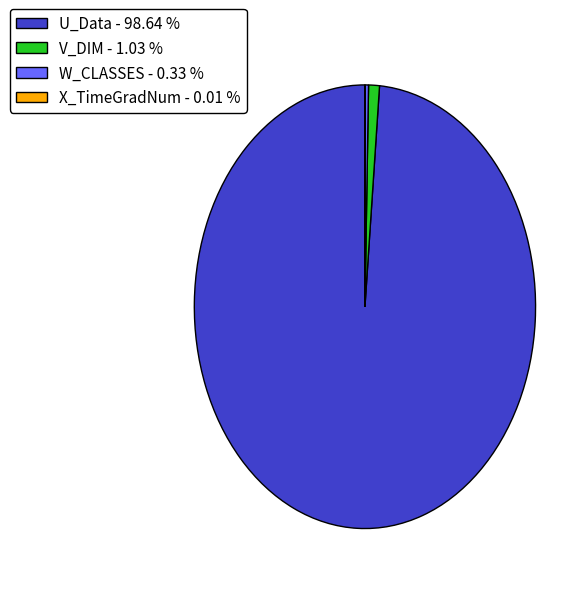

What is the ratio of the value at W_CLASSES to the value at V_DIM?

0.3